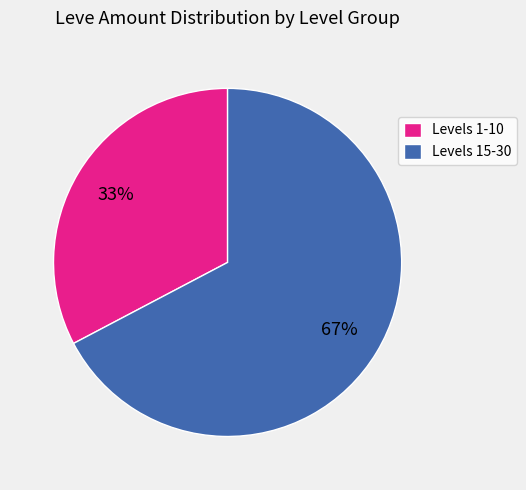

To the nearest percent, what portion does Levels 15-30 represent?

67%